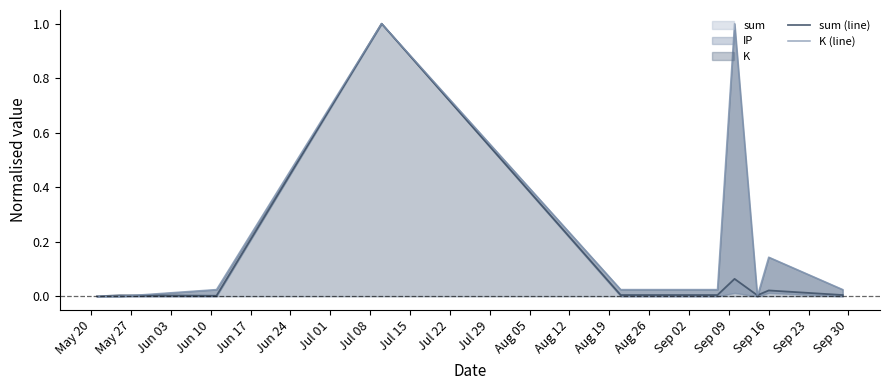

Rank the series at Jun 03 from highest to lowest value.

K (line), sum (line)